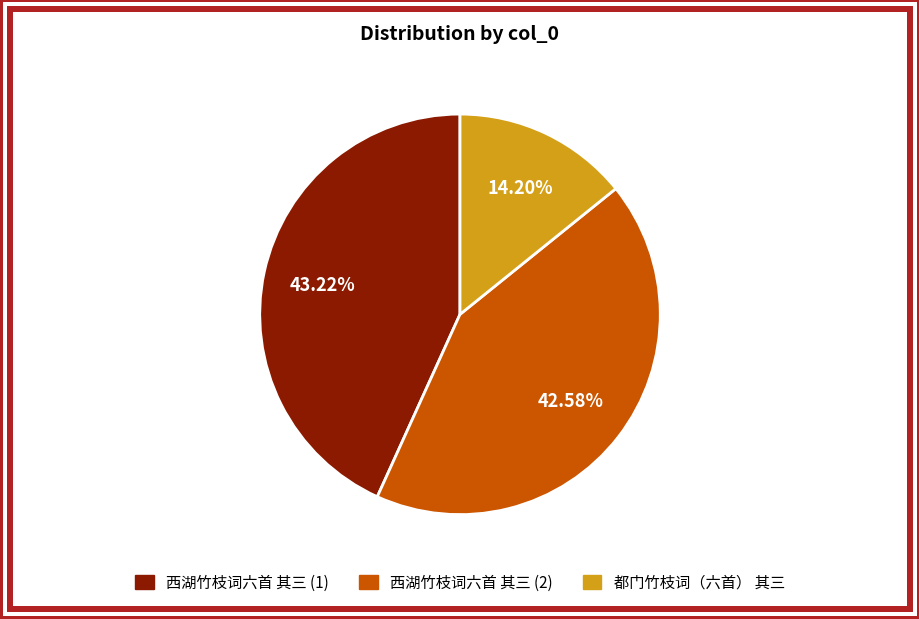

To the nearest percent, what is the average slice percentage?

33%